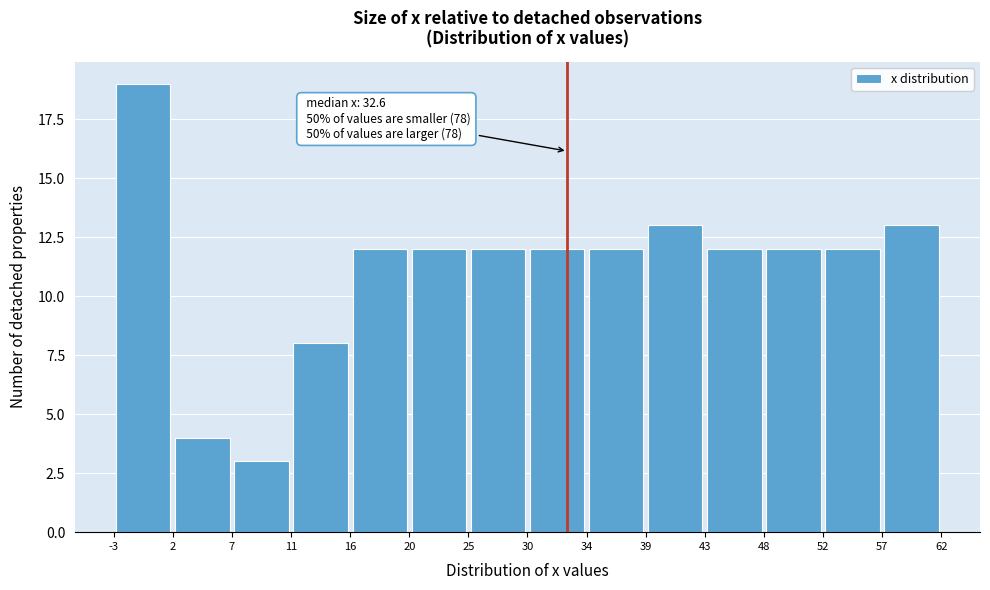

Which range on the x-axis has the tallest bar?

-3 to 2